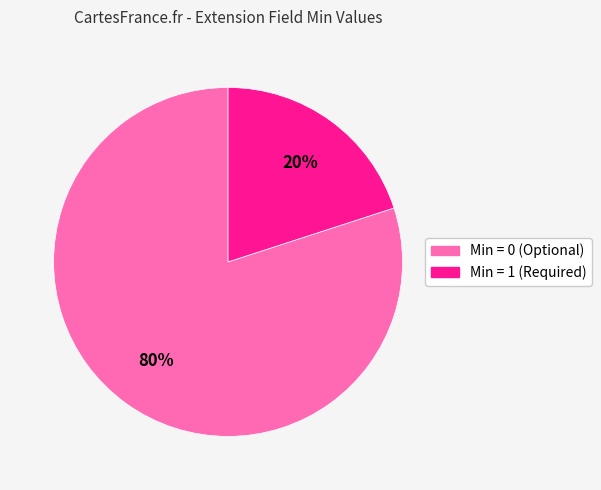

Rank the categories by value from highest to lowest.

Min = 0 (Optional), Min = 1 (Required)